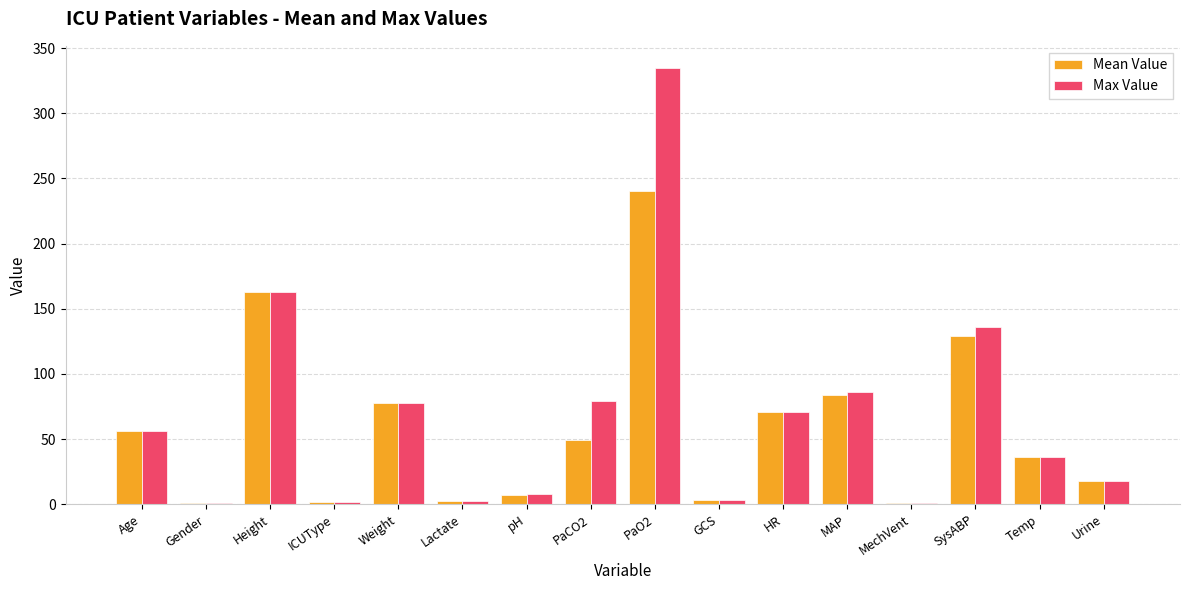

What is the highest value of the Max Value series?

335.0